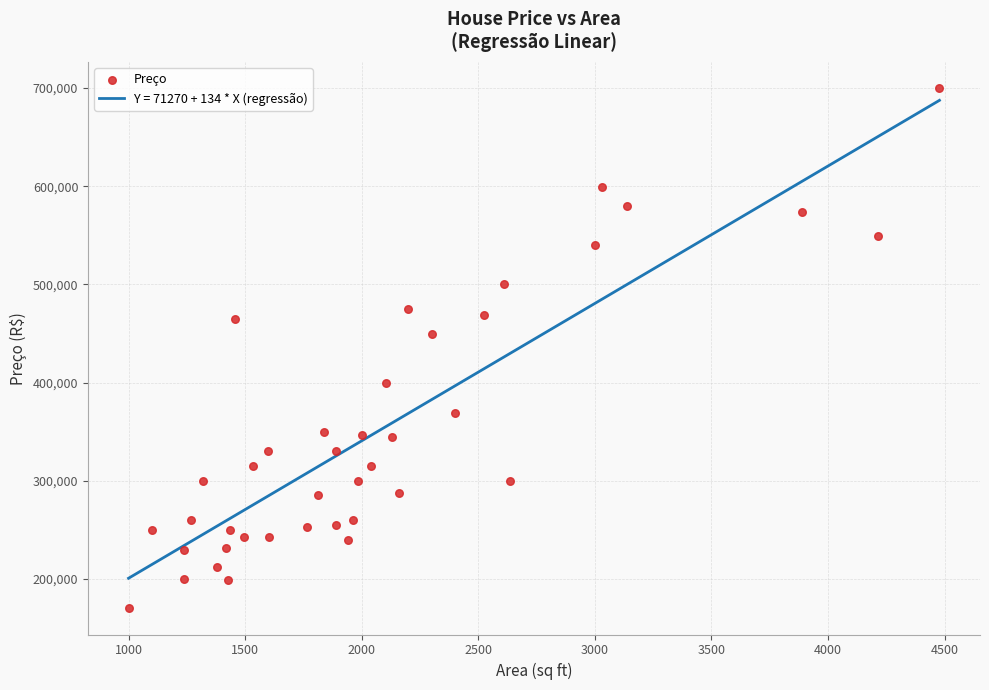

What is the highest value of the Y = 71270 + 134 * X (regressão) series?

687389.2